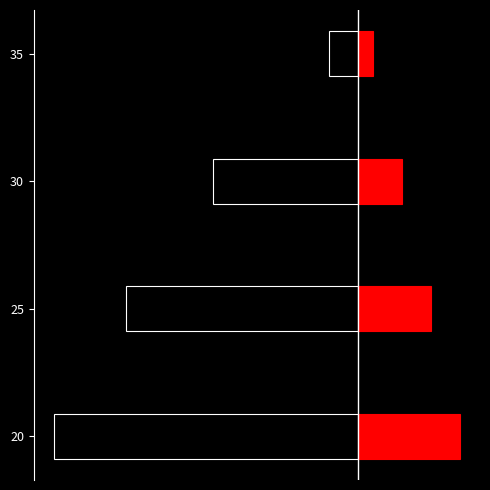

Where does the Success series first go above 5?

20